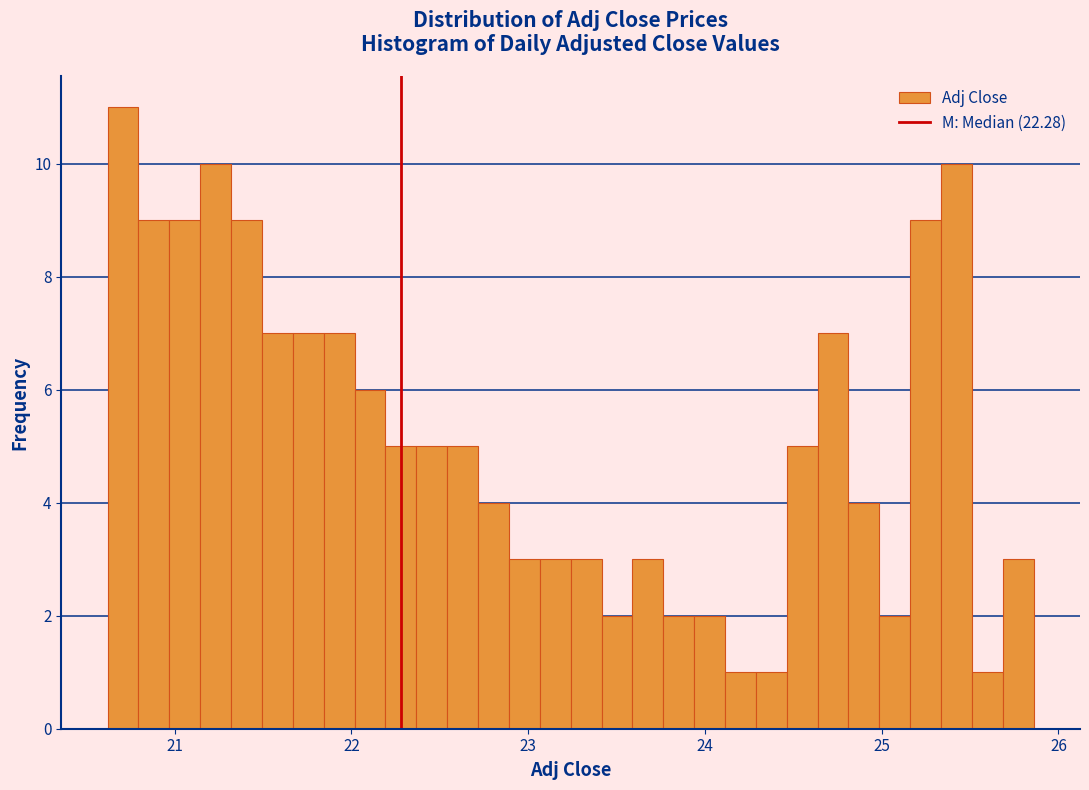

Read against the x-axis, roughly where is the centre of the tallest bar?

20.7